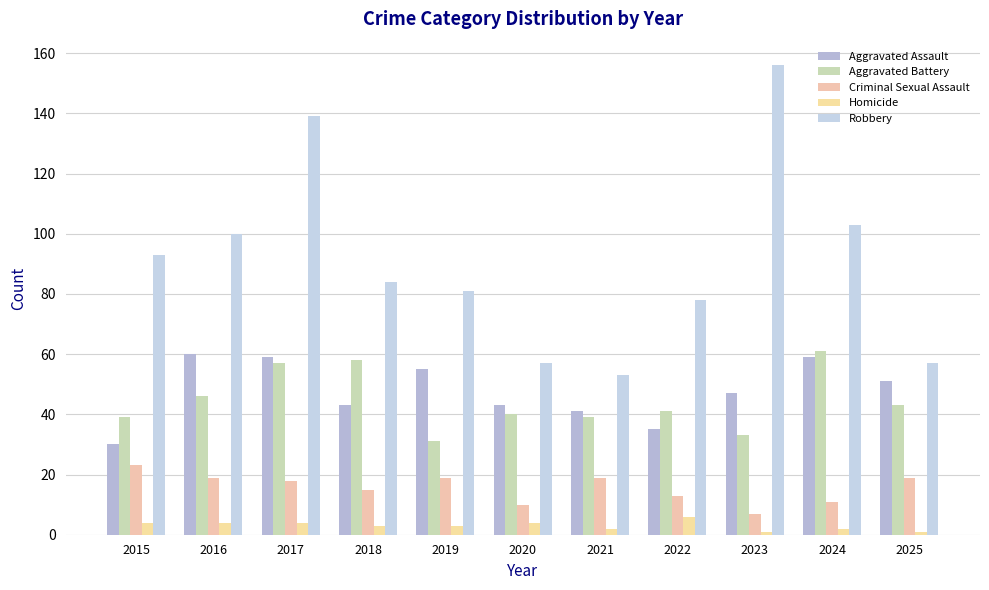

What is the smallest value displayed?

1